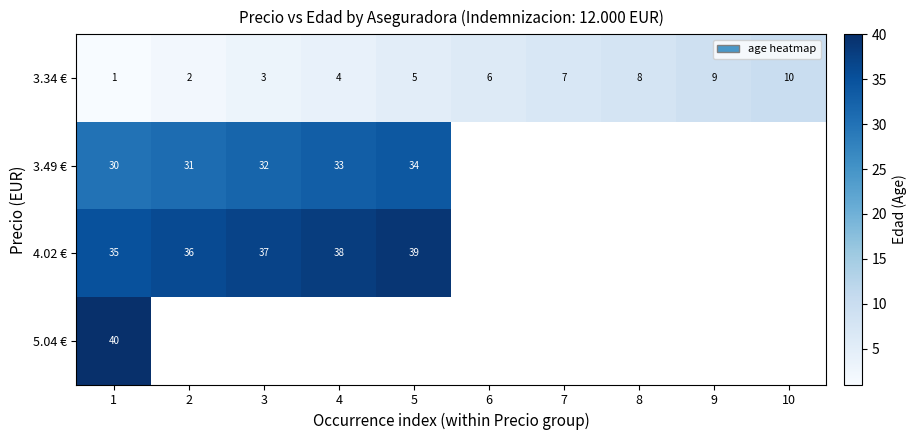

At which label does row_2 reach its minimum?

1